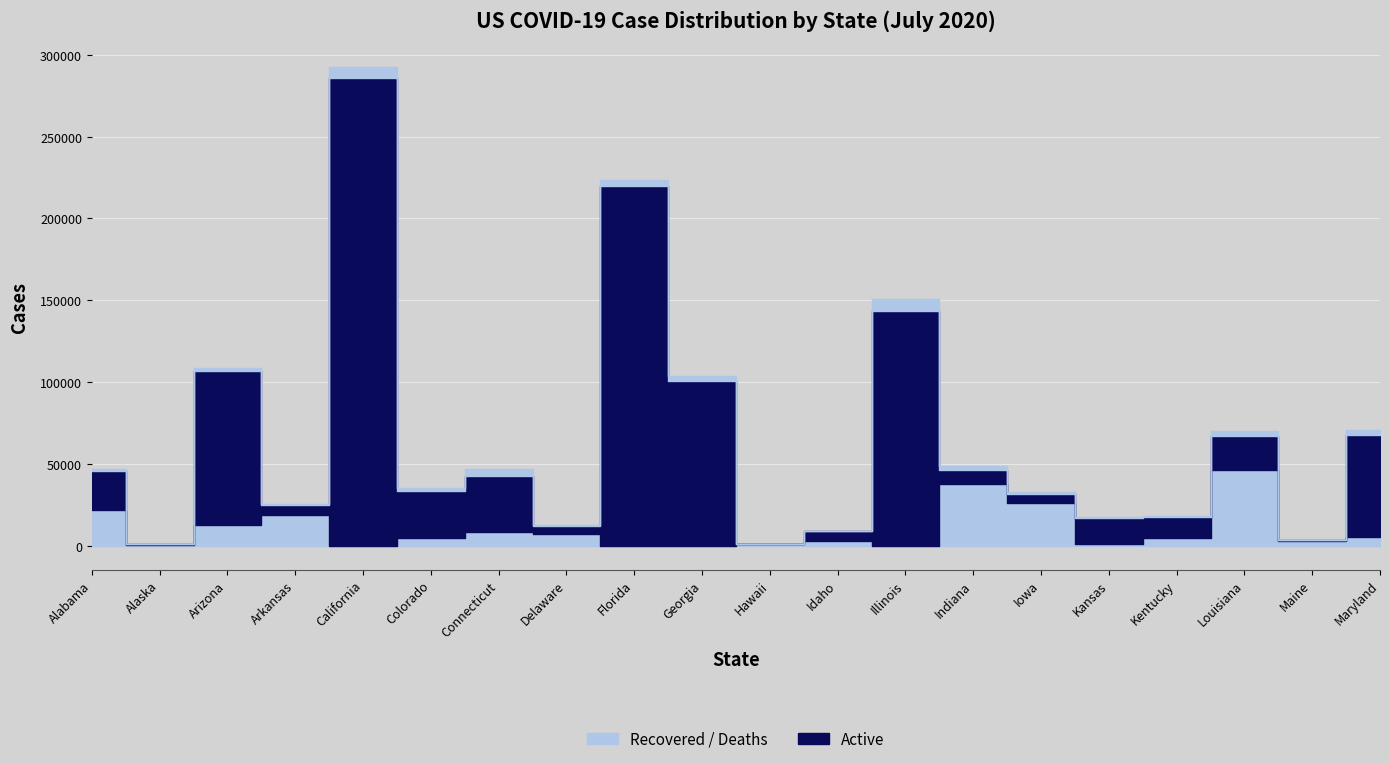

What is the sum of all Active values?

1075848